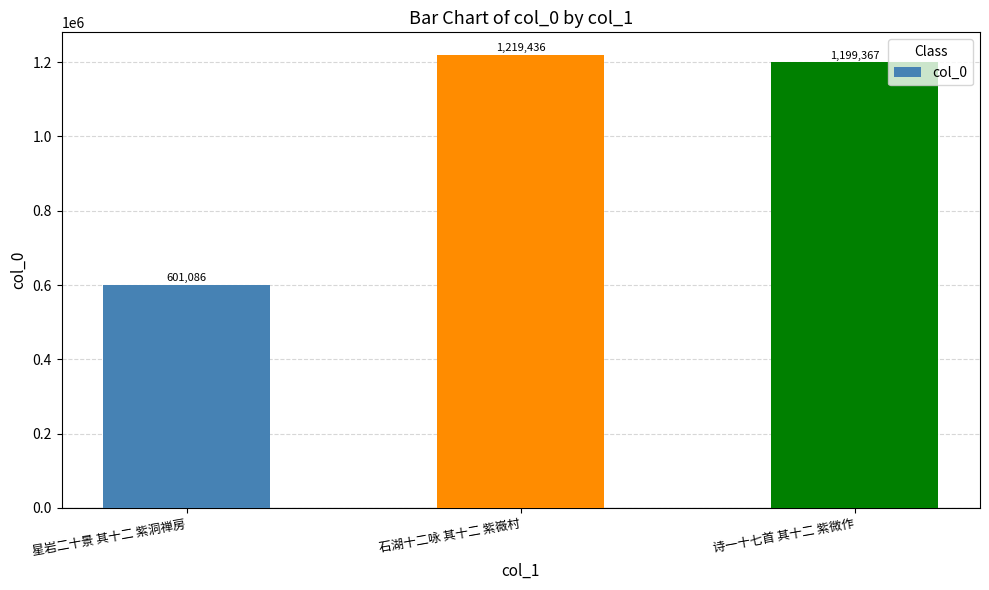

Between 星岩二十景 其十二 紫洞禅房 and 诗一十七首 其十二 紫微作, which is larger?

诗一十七首 其十二 紫微作